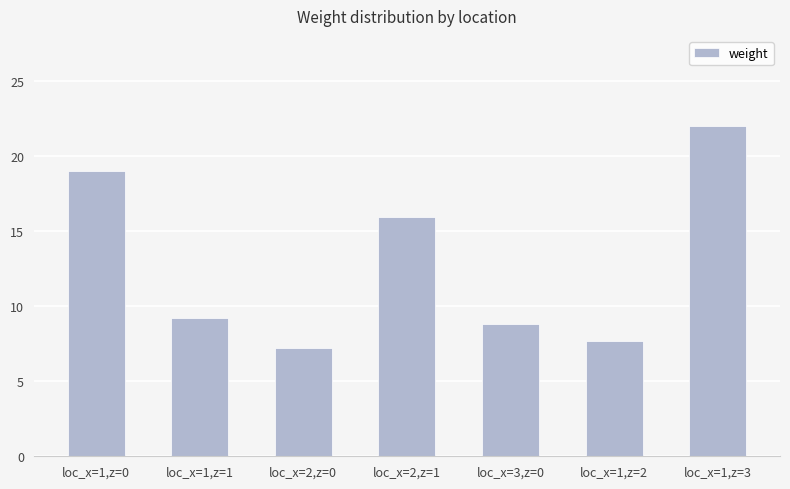

Which category has the lowest value across all series?

loc_x=2,z=0